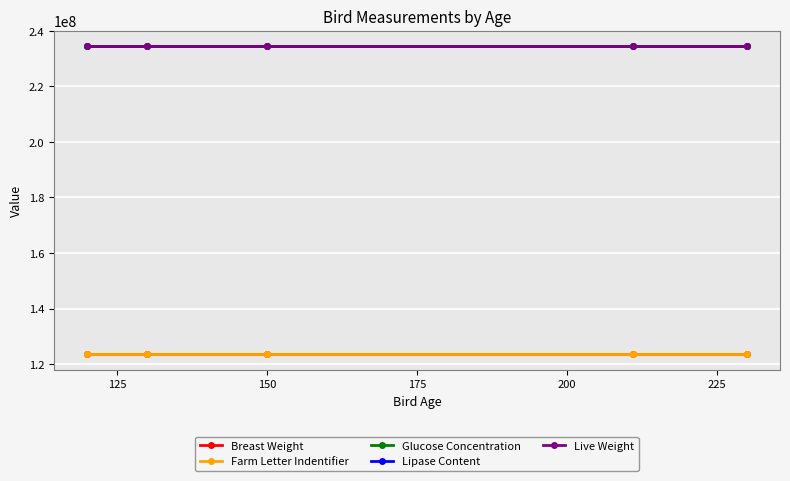

Is this an area chart (filled region under the line)?

No